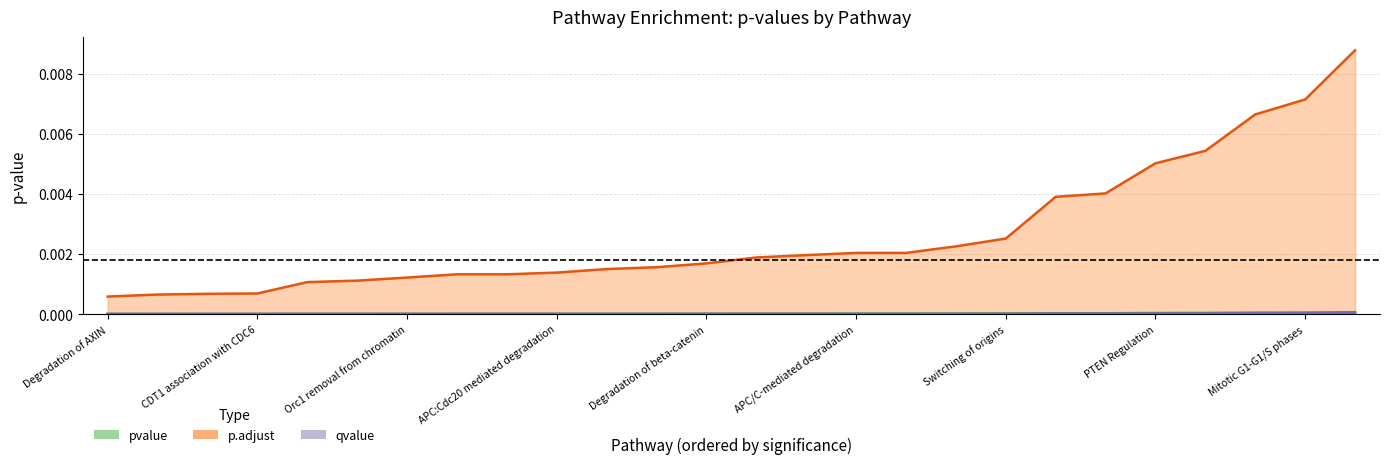

What position from the right is APC/C-mediated degradation?

11